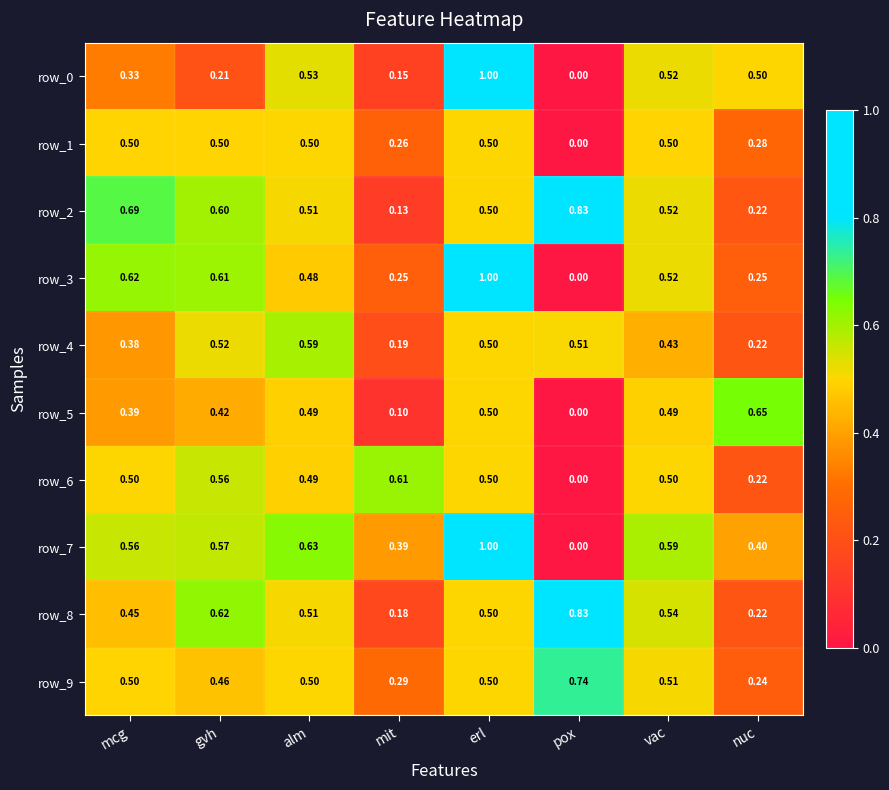

The value of row_8 at mcg is 0.5. True or false?

True